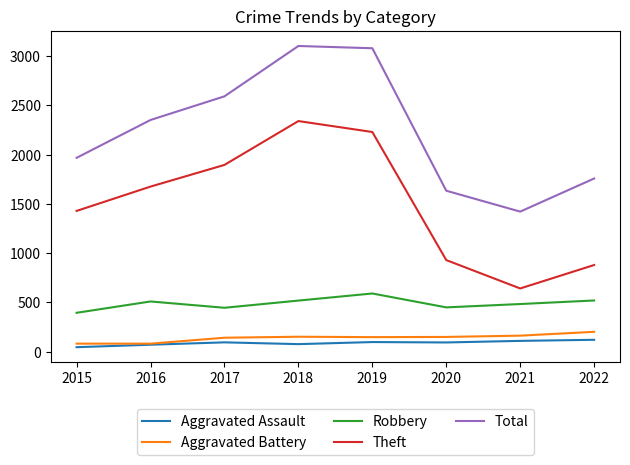

Between 2021 and 2022, which series saw the biggest shift?

Total